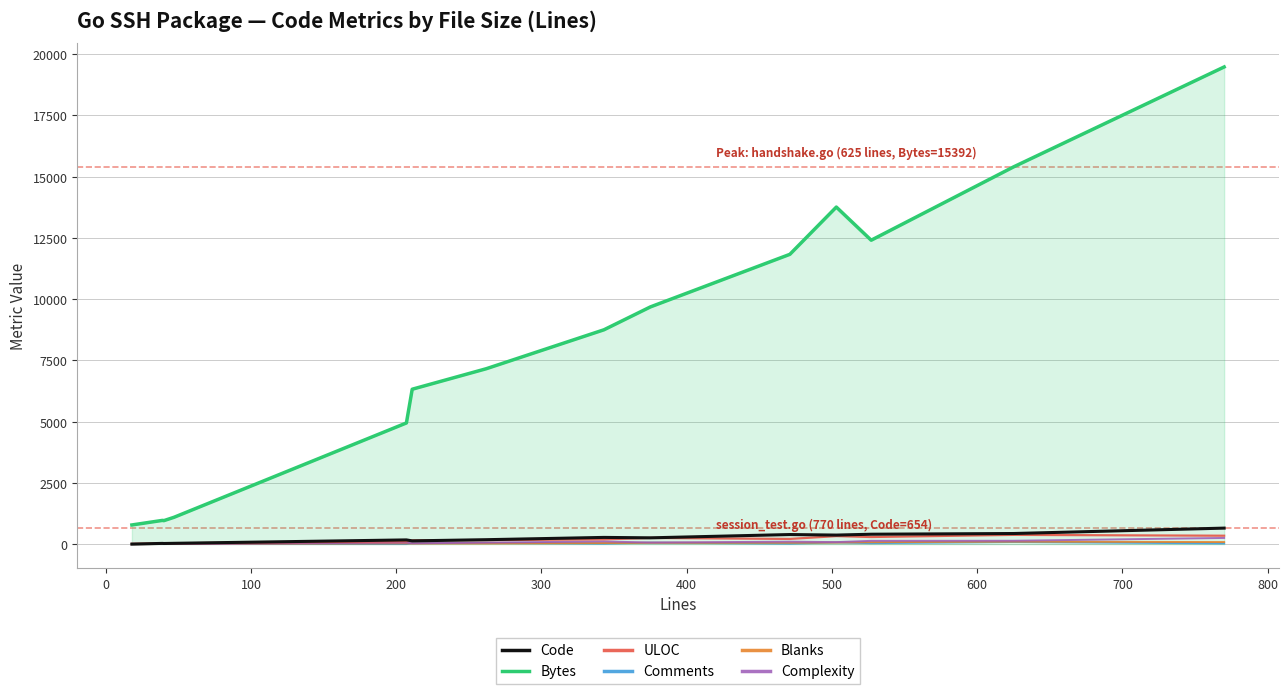

True or false: Bytes and Comments intersect in this chart.

False